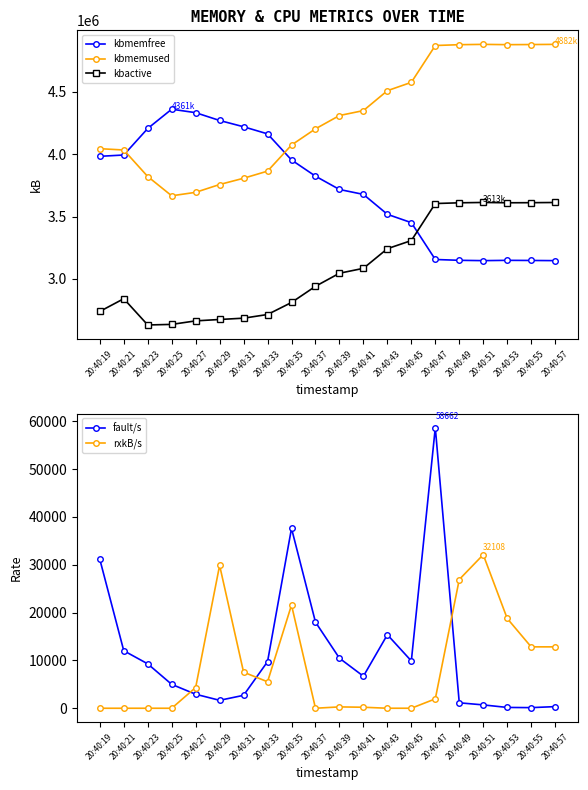

Which category has the highest value in the kbmemused series?

20:40:57